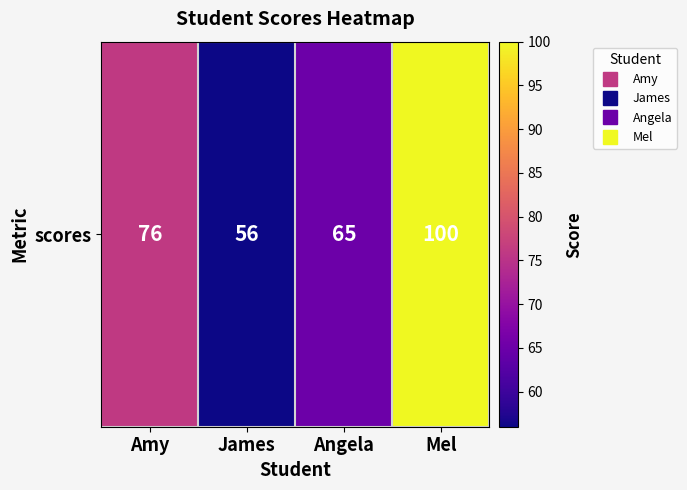

Reading left to right, extract all data points from this chart.

Amy=76	James=56	Angela=65	Mel=100